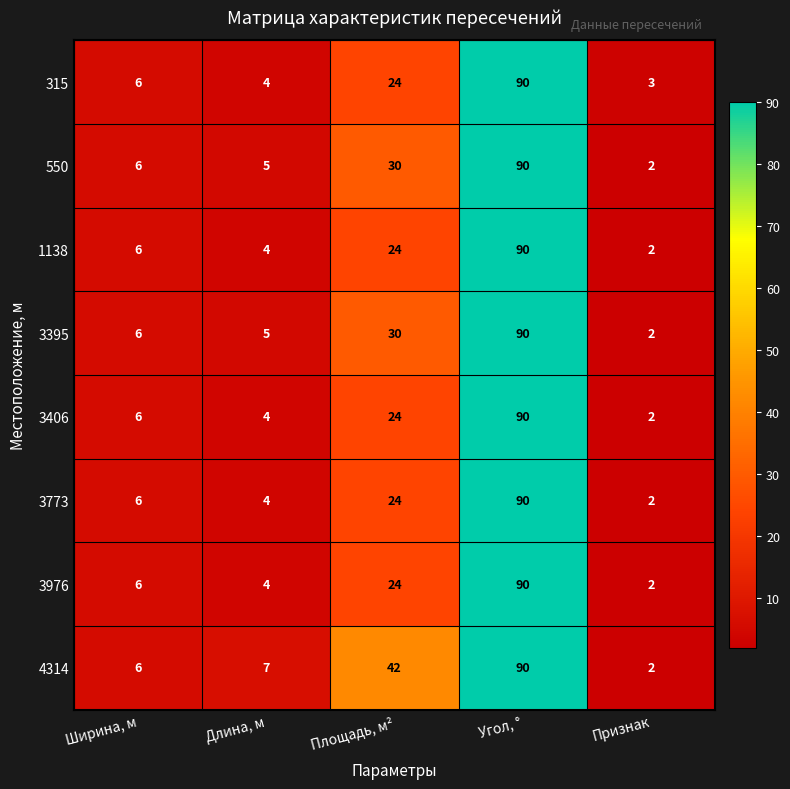

What is the total value across all series at Признак?

17